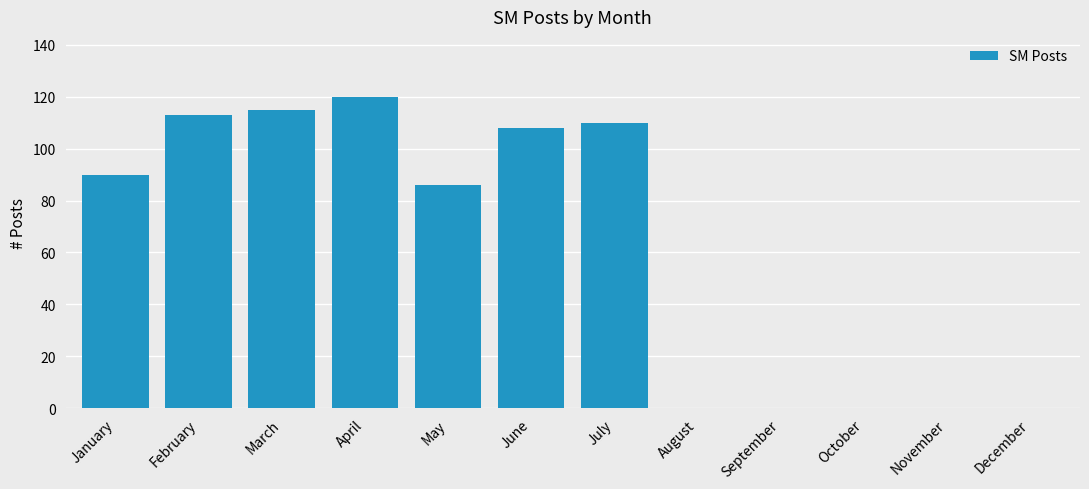

Are the bars horizontal?

No